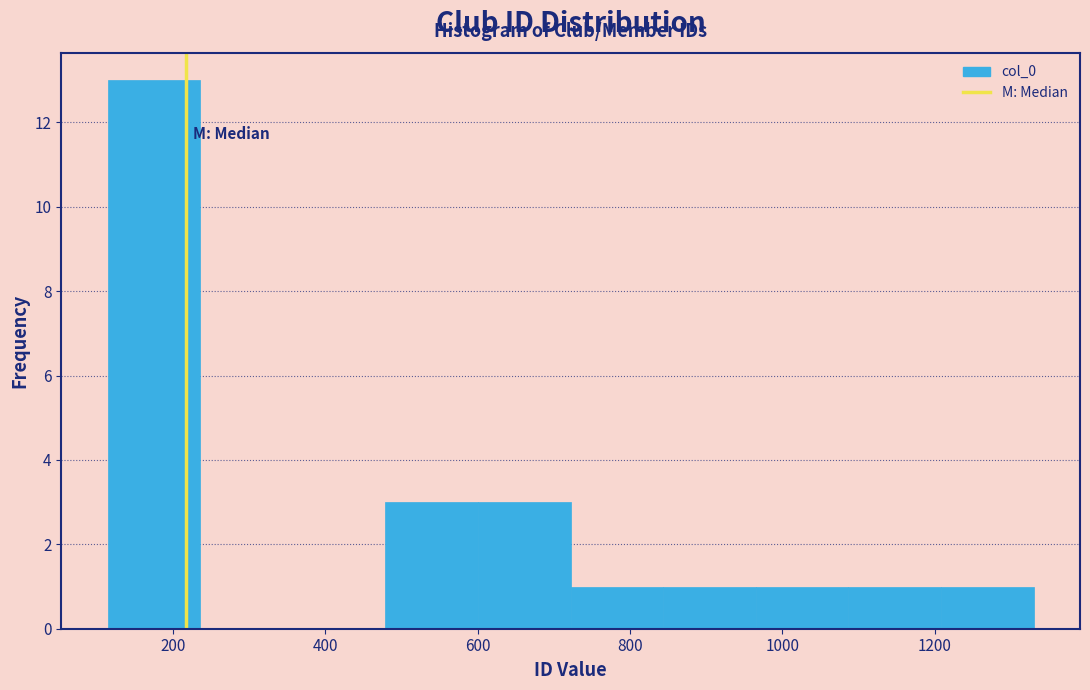

Reading left to right, list every bar in this chart as the range it spans on the x-axis followed by its height. Neither the bar edges nor the heights are printed on the chart, so give them approximately, as read against the axes.

120 to 240: 13
240 to 360: 0
360 to 480: 0
480 to 600: 3
600 to 720: 3
720 to 840: 1
840 to 960: 1
960 to 1080: 1
1080 to 1200: 1
1200 to 1340: 1